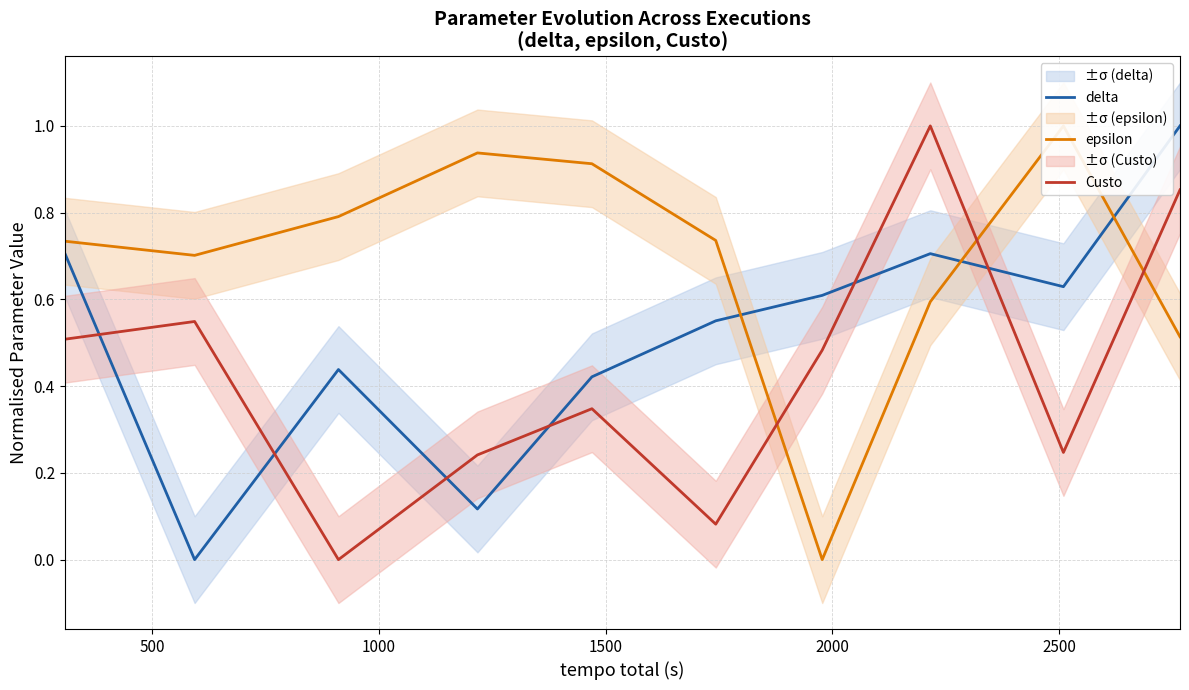

Which series ends up on top after the final intersection of Custo and delta?

delta